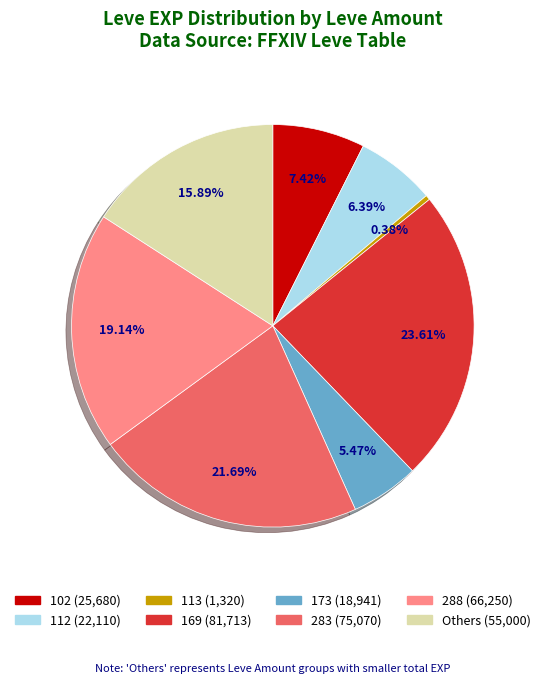

Is there any slice that represents more than half of the pie?

No